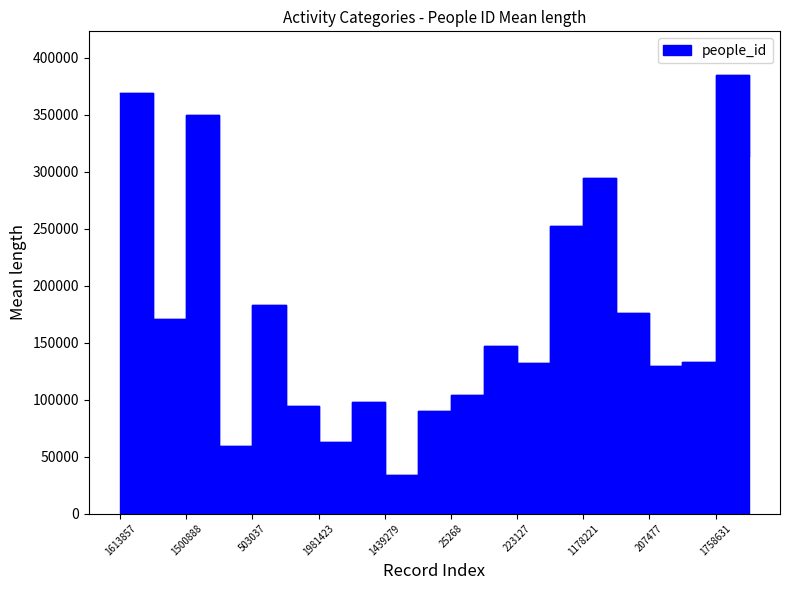

The value at 1301230 is 117241. True or false?

False